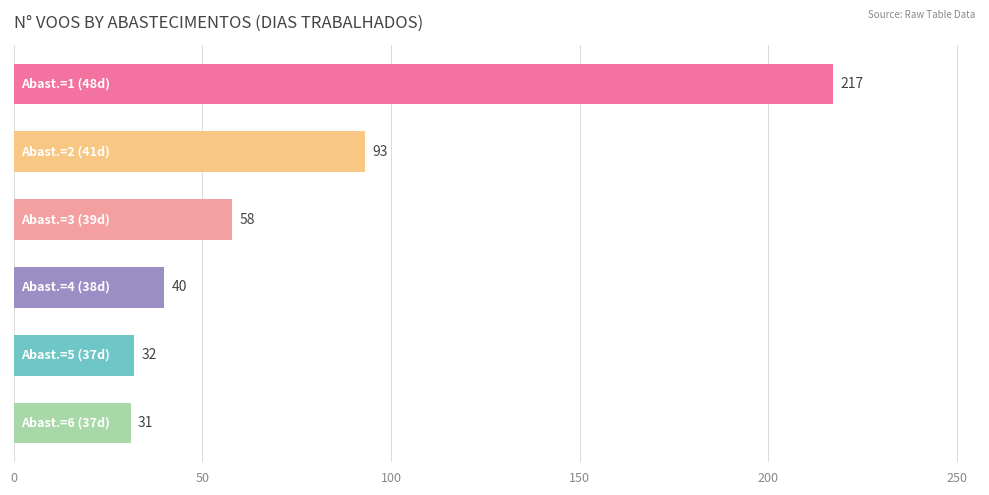

What is the greatest value displayed?

217